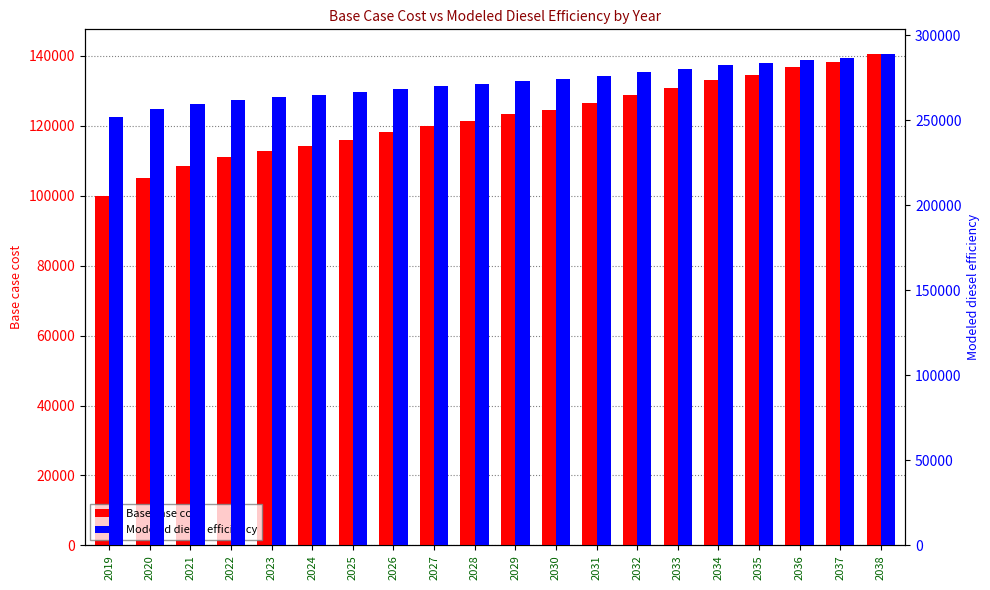

What is the value of the Modeled diesel efficiency bar at the 3rd from the left?

259780.6